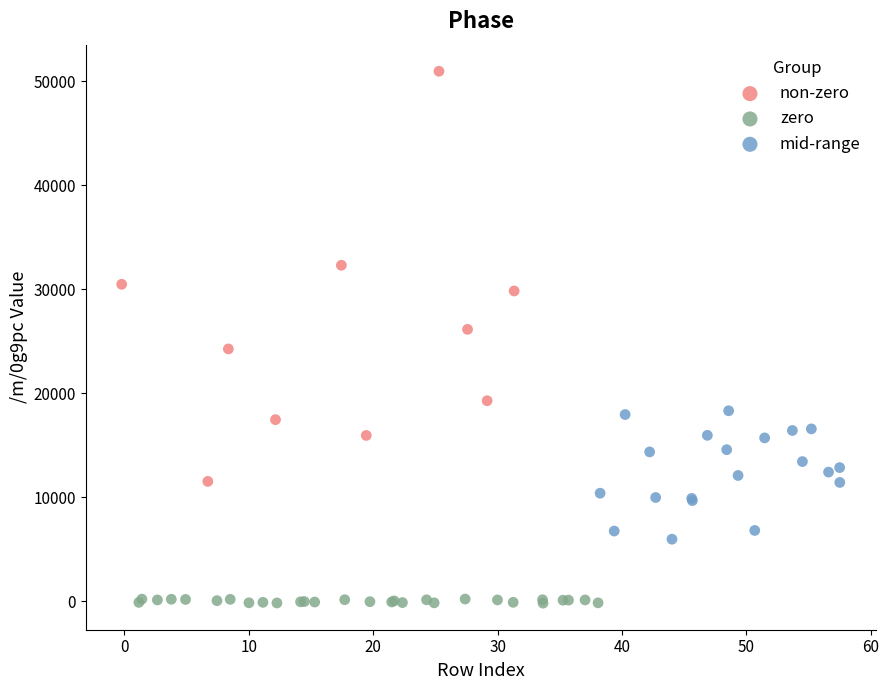

Which series contains the highest Y value?

non-zero